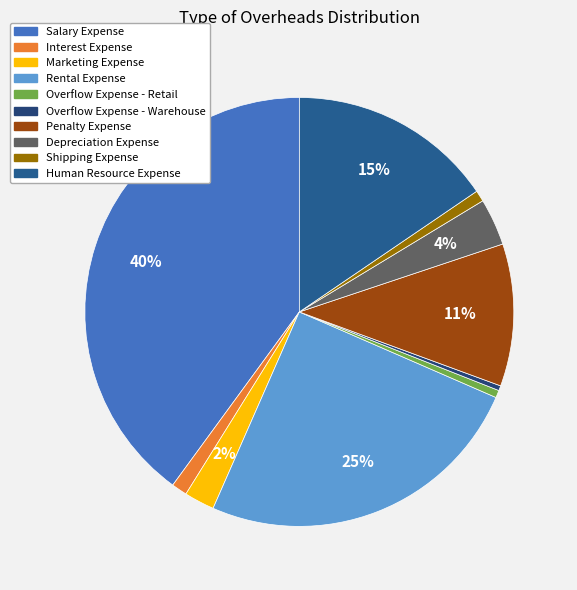

How many slices are in this pie chart?

10